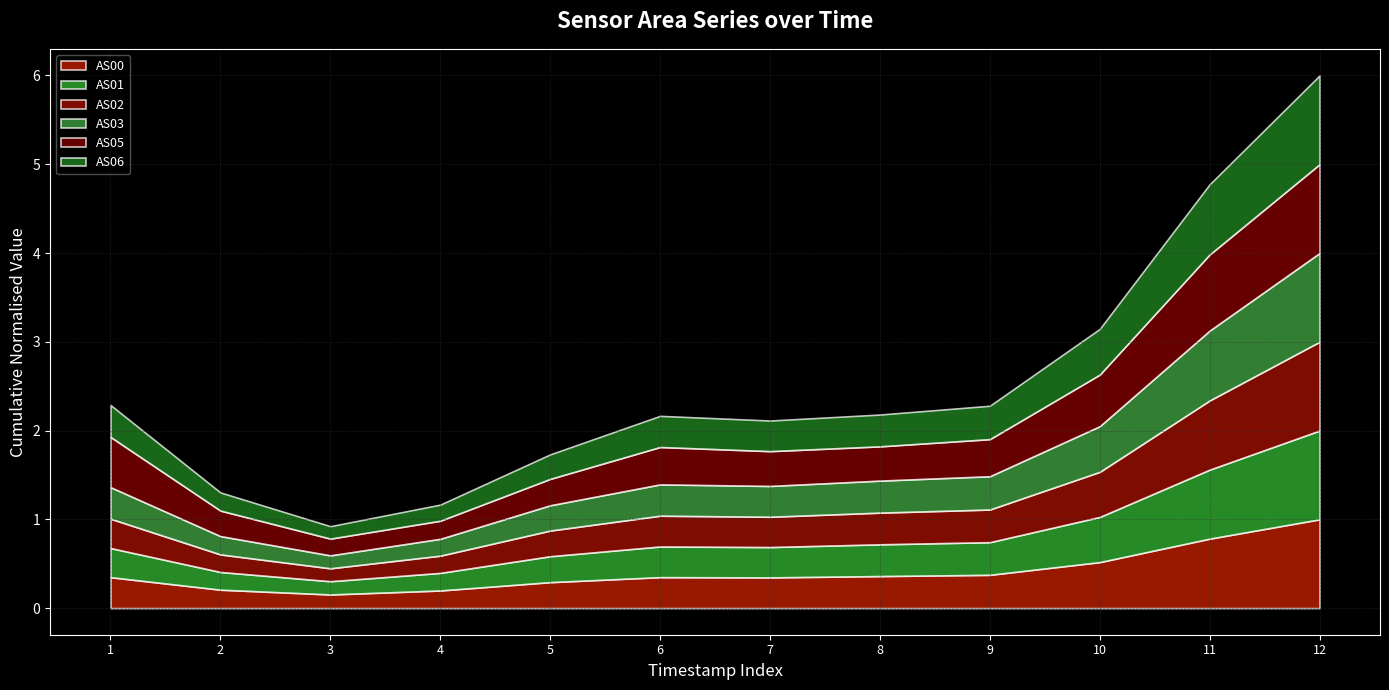

At which category is the sum across all series the highest?

12